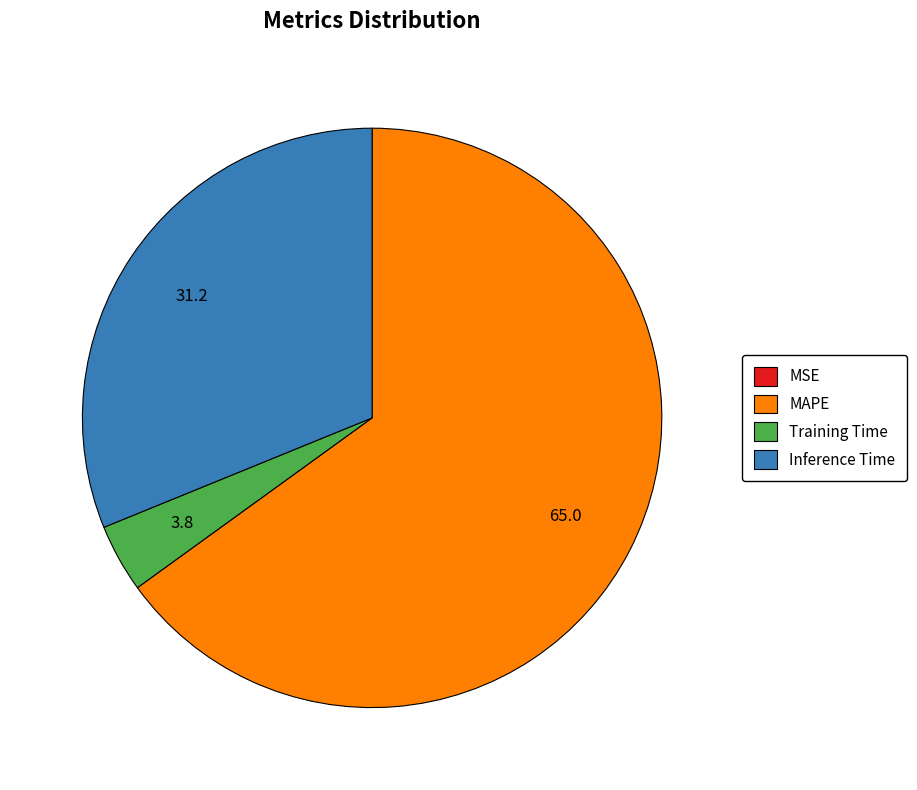

What is the majority slice?

MAPE